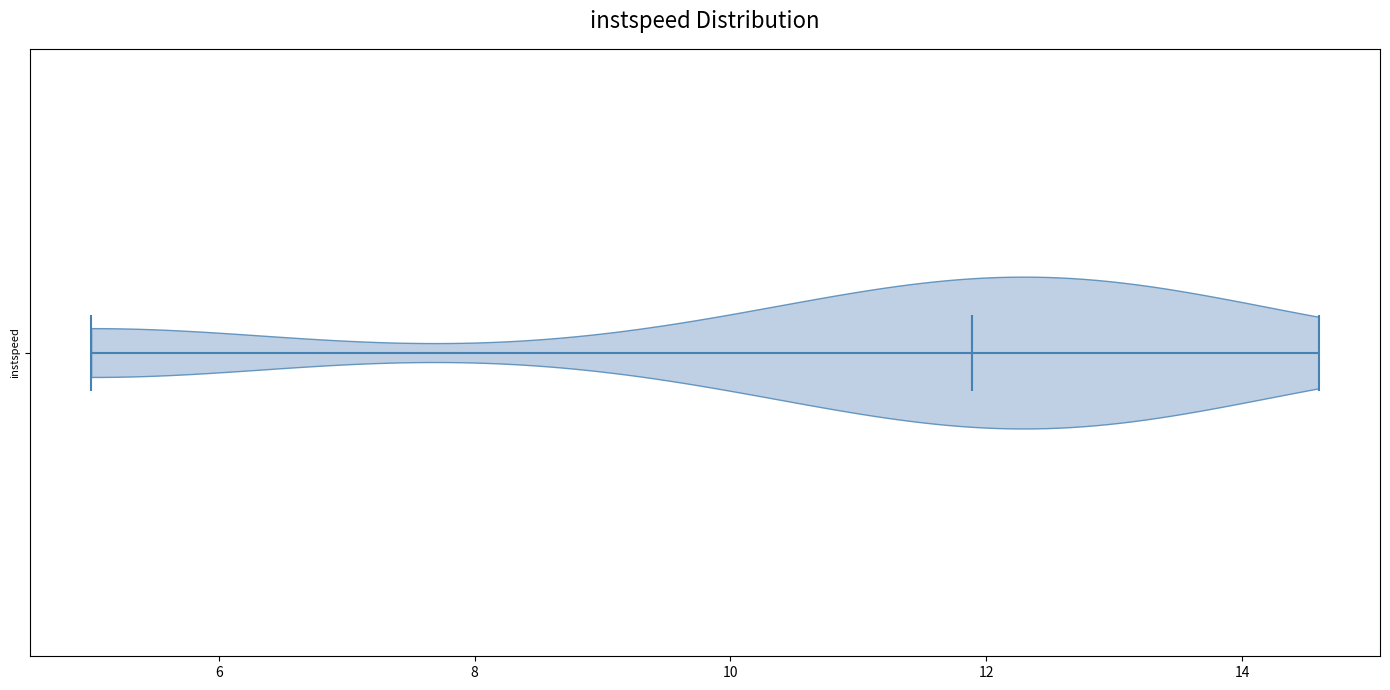

Read this violin plot against the x-axis: where its median line is, and the lowest and highest points the violin reaches. The values are not printed on the chart, so give them approximately, as read against the axis.

median line 11.8, lowest point 5.0, highest point 14.6